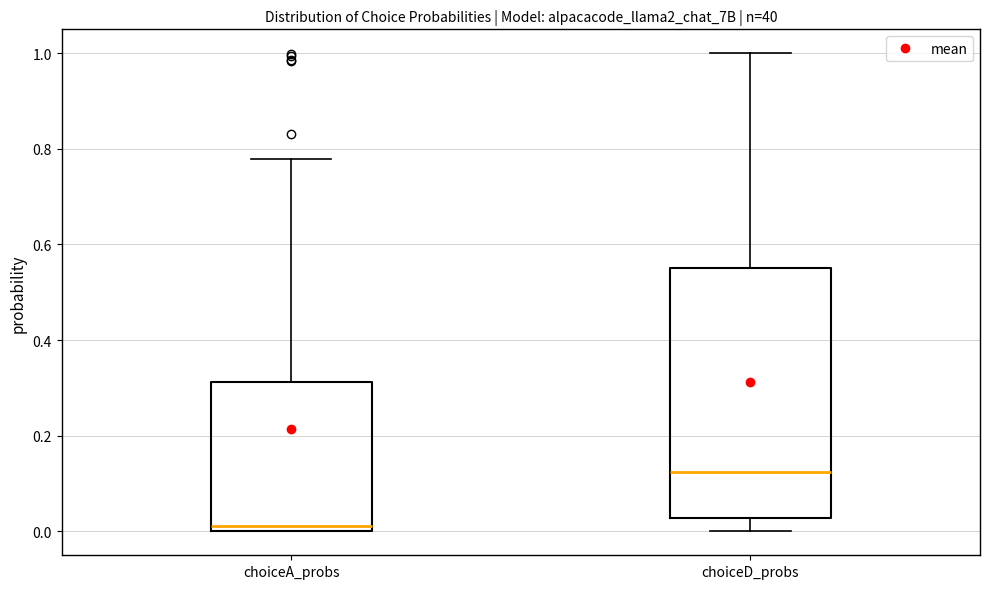

Reading left to right, transcribe this box plot: for each box, give where its median line is, the range the box spans, and where its two whiskers end, as read against the y-axis. The values are not printed on the chart, so give them approximately, as read against the axis.

choiceA_probs: median 0.02, box 0.00 to 0.32, whiskers 0.00 to 0.78
choiceD_probs: median 0.12, box 0.02 to 0.56, whiskers 0.00 to 1.00